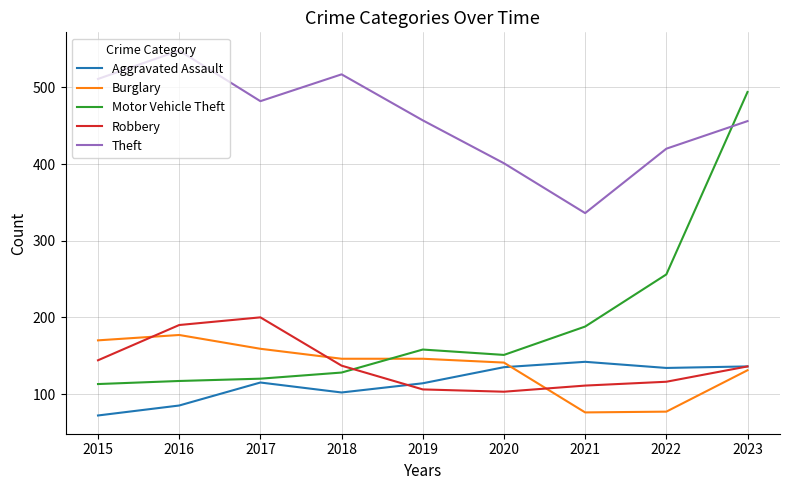

What is the average value of the Theft series?

459